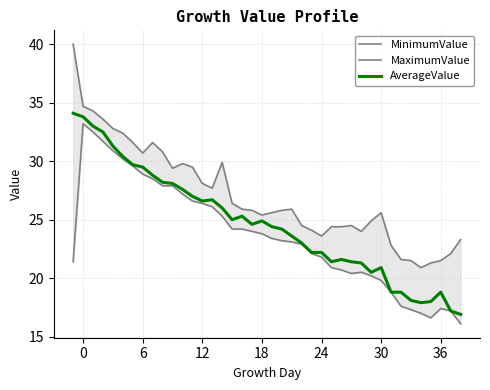

The value of AverageValue at 12 is 26.6. True or false?

True